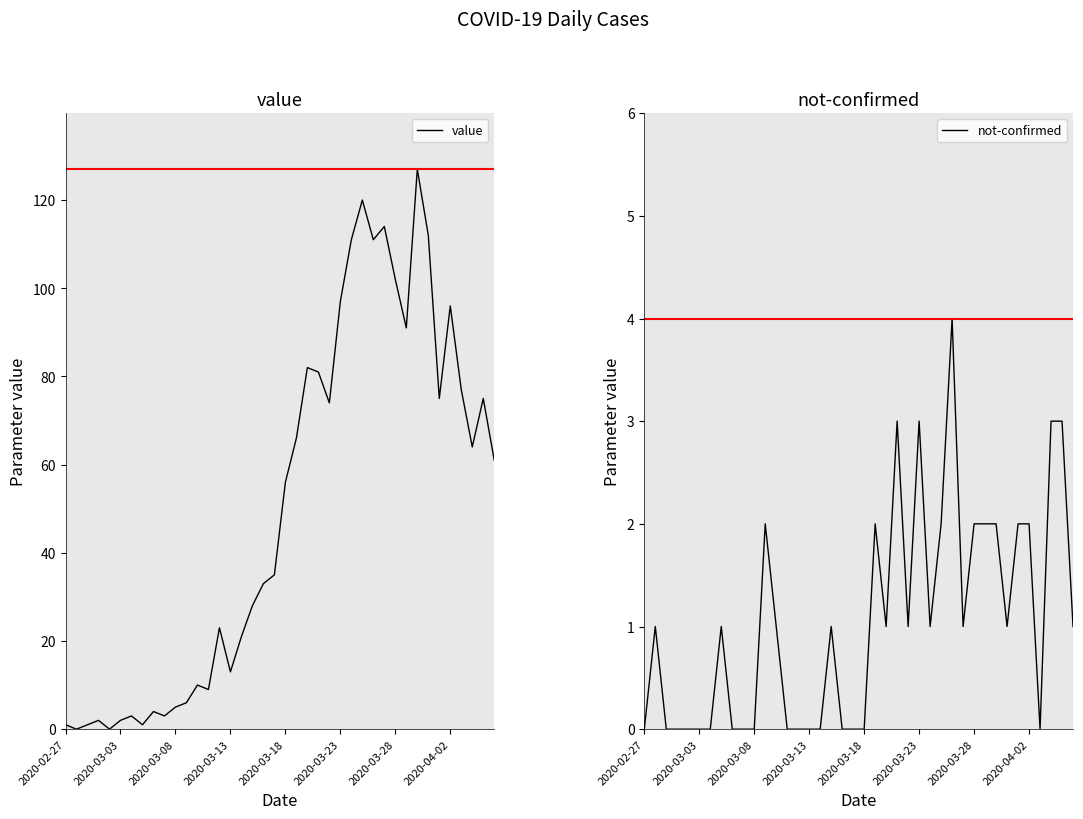

In value, how many points are higher than both neighbors (excluding endpoints)?

11